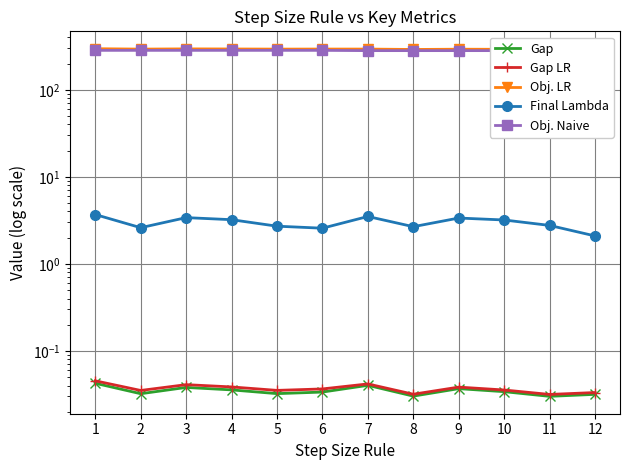

What is the sum of the Gap LR values at 1 and 3?

0.1